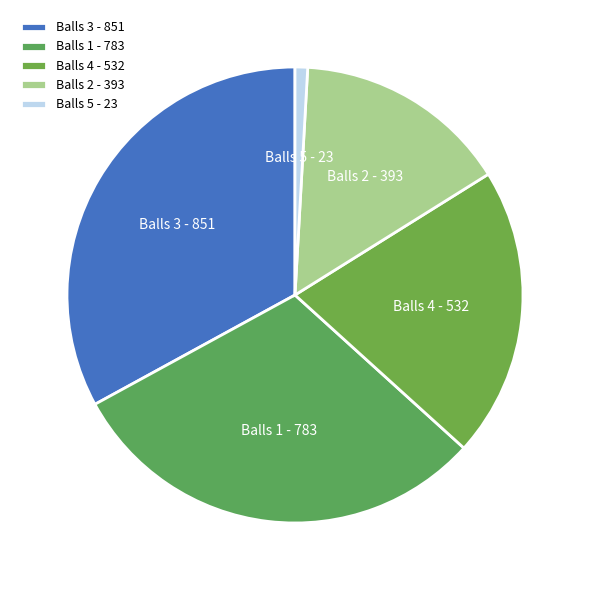

Which slice is the largest?

Balls 3 - 851